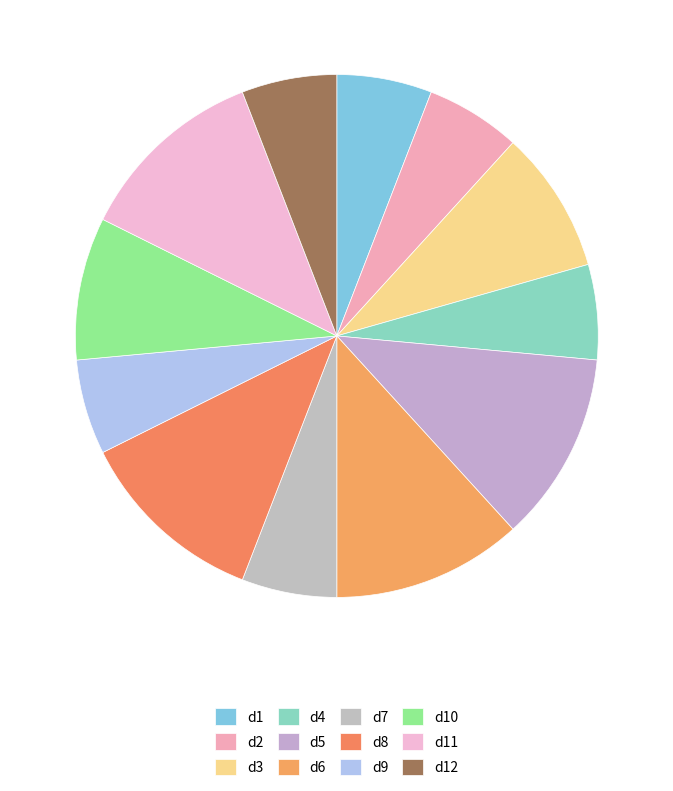

What is the total percentage of d4 and d10?

14.7%